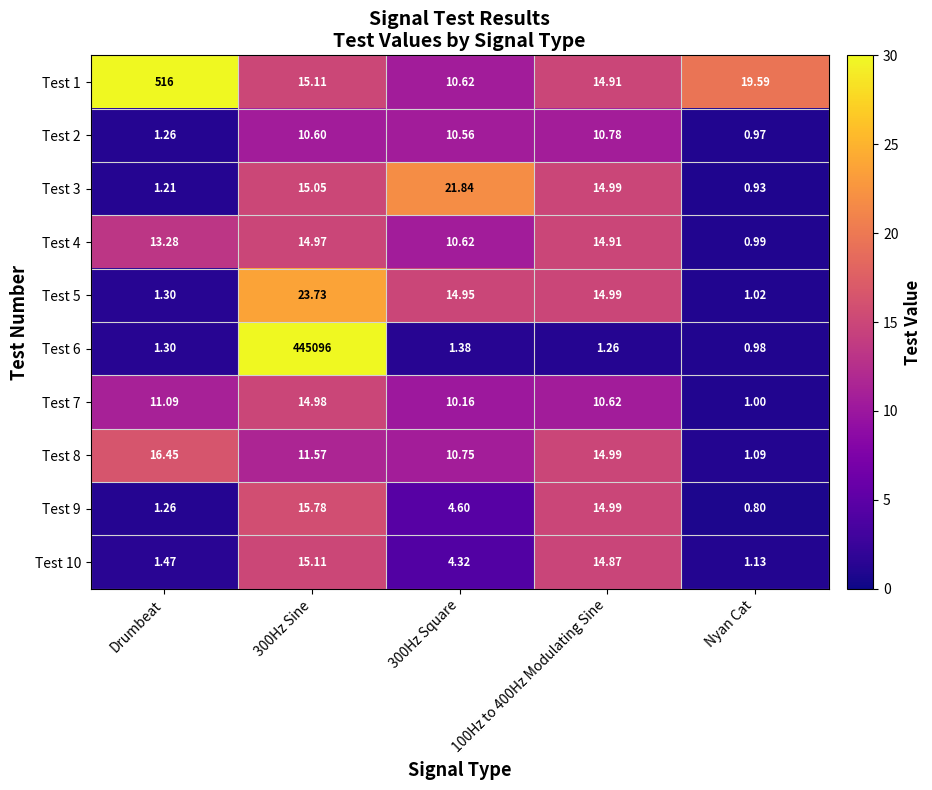

Is the value of Test 3 at 100Hz to 400Hz Modulating Sine greater than the value of Test 10 at 300Hz Square?

Yes